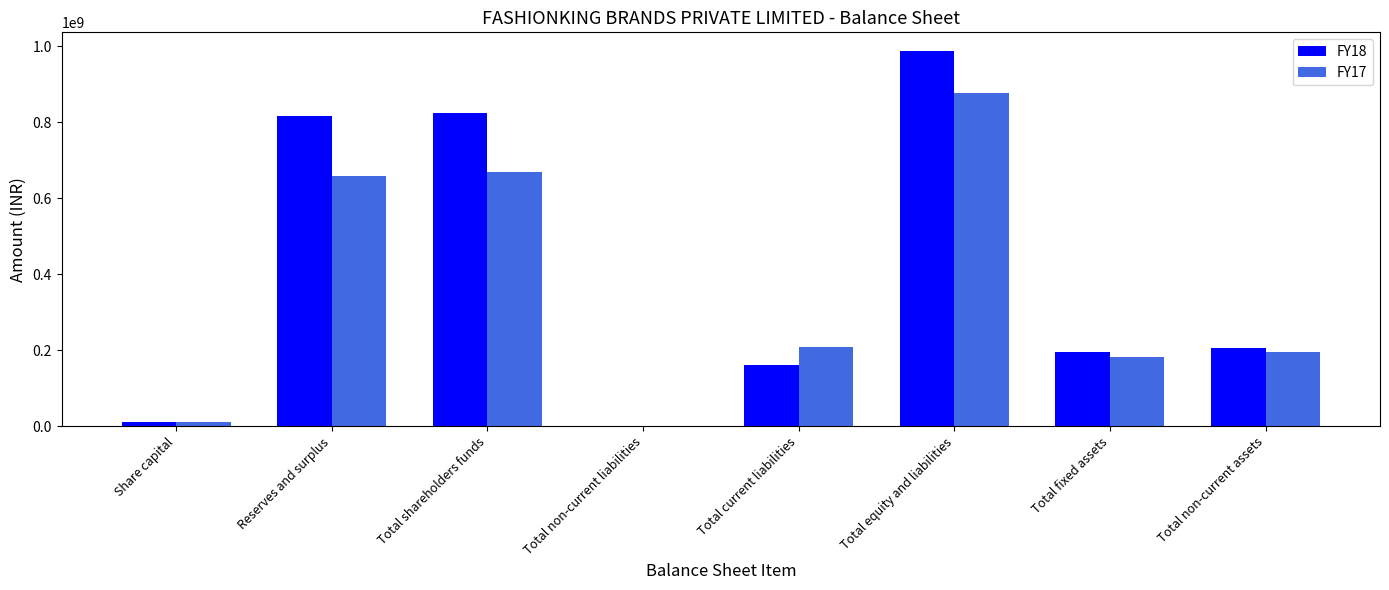

Which series has the widest spread of values?

FY18